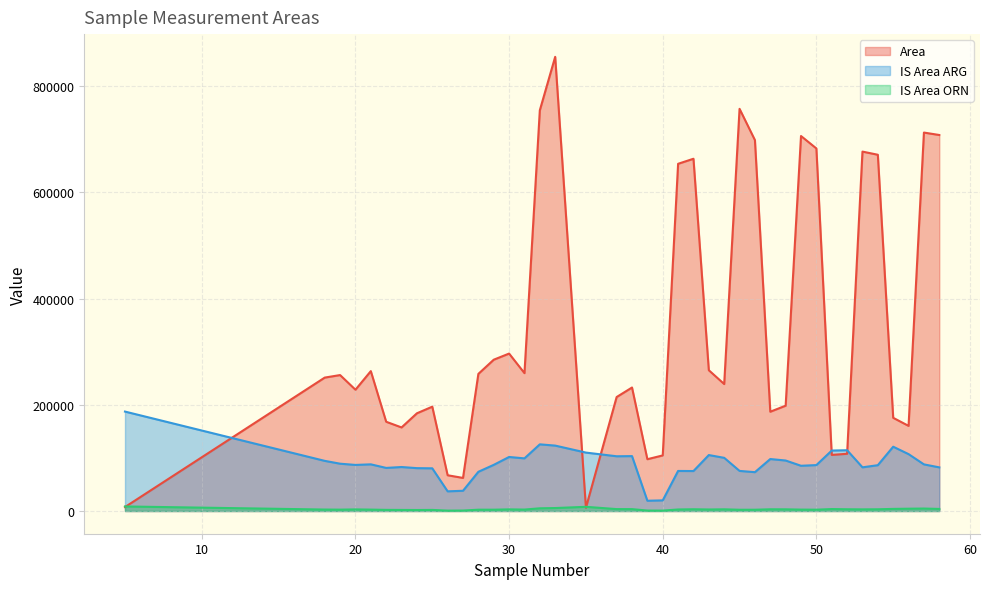

How many lines are shown in the chart?

3